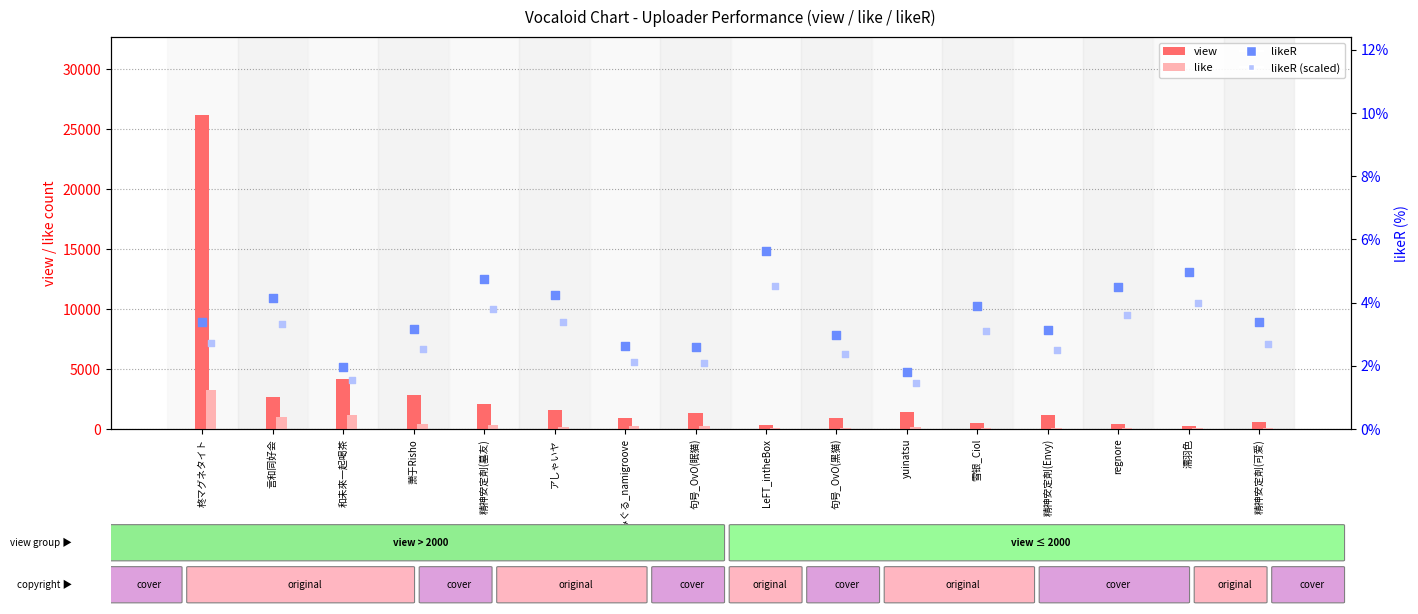

At how many categories does at least one series exceed 20980?

1